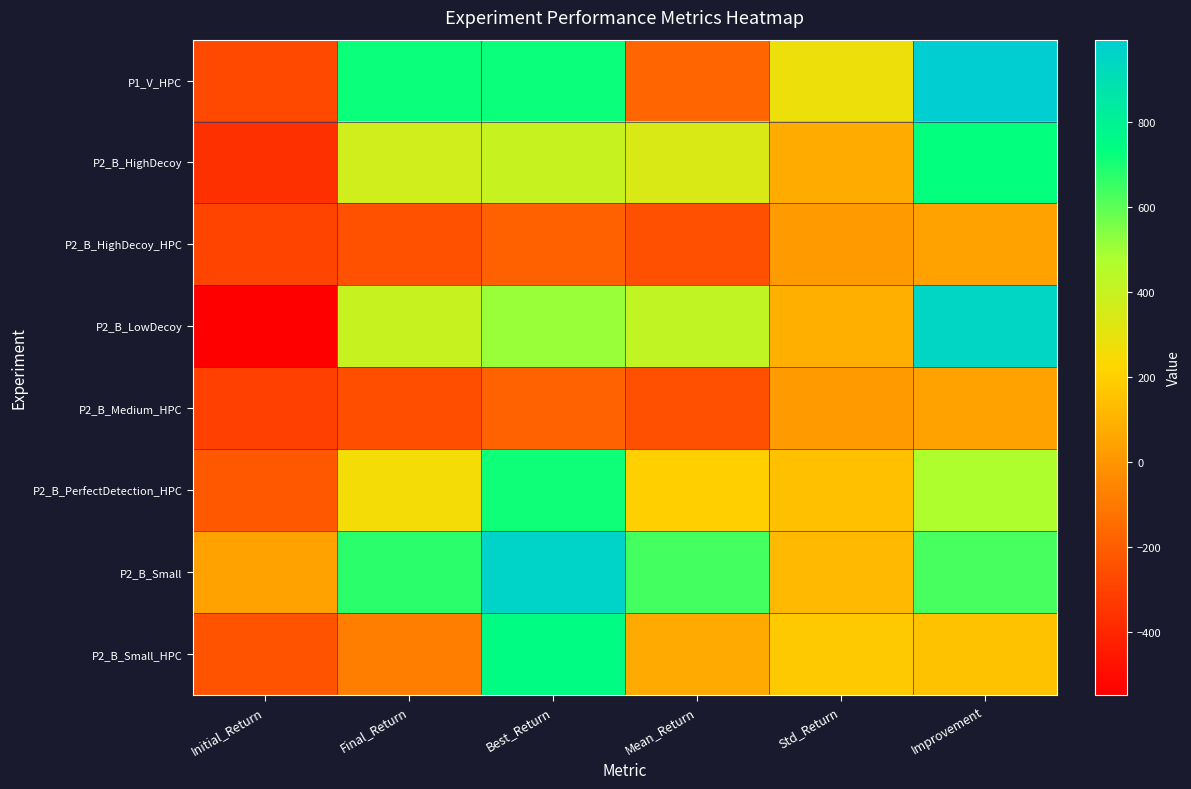

Reading left to right, list all the values displayed in this chart.

P1_V_HPC: Initial_Return=-273.0	Final_Return=722.0	Best_Return=722.0	Mean_Return=-171.8	Std_Return=282.6	Improvement=995.0
P2_B_HighDecoy: Initial_Return=-363.4	Final_Return=372.1	Best_Return=402.0	Mean_Return=340.3	Std_Return=73.3	Improvement=735.5
P2_B_HighDecoy_HPC: Initial_Return=-294.1	Final_Return=-246.8	Best_Return=-192.4	Mean_Return=-250.7	Std_Return=12.1	Improvement=47.3
P2_B_LowDecoy: Initial_Return=-549.1	Final_Return=398.0	Best_Return=510.1	Mean_Return=416.6	Std_Return=87.5	Improvement=947.1
P2_B_Medium_HPC: Initial_Return=-304.9	Final_Return=-259.3	Best_Return=-185.4	Mean_Return=-251.7	Std_Return=12.5	Improvement=45.6
P2_B_PerfectDetection_HPC: Initial_Return=-217.5	Final_Return=255.9	Best_Return=714.4	Mean_Return=195.8	Std_Return=145.4	Improvement=473.4
P2_B_Small: Initial_Return=43.2	Final_Return=670.3	Best_Return=959.5	Mean_Return=636.6	Std_Return=120.5	Improvement=627.1
P2_B_Small_HPC: Initial_Return=-235.8	Final_Return=-80.2	Best_Return=752.4	Mean_Return=71.0	Std_Return=176.3	Improvement=155.5